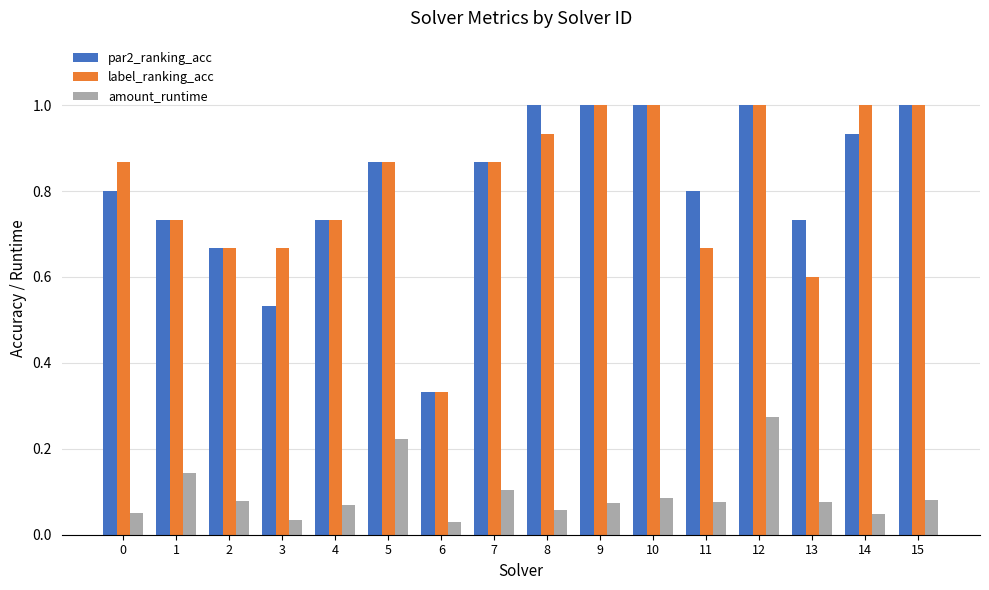

How many bars are there in total?

48